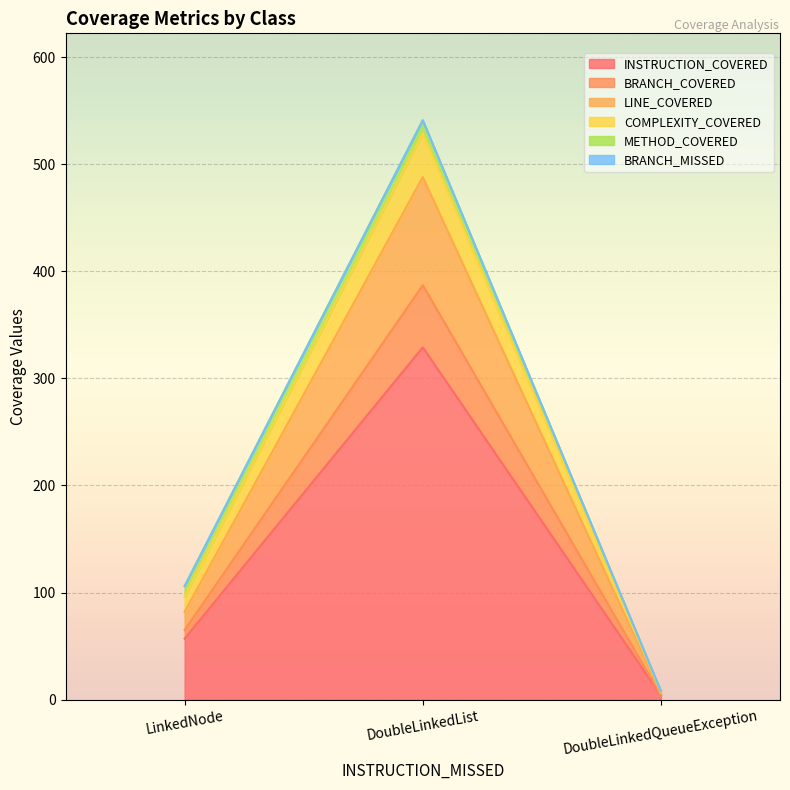

At which category is the sum across all series the highest?

DoubleLinkedList